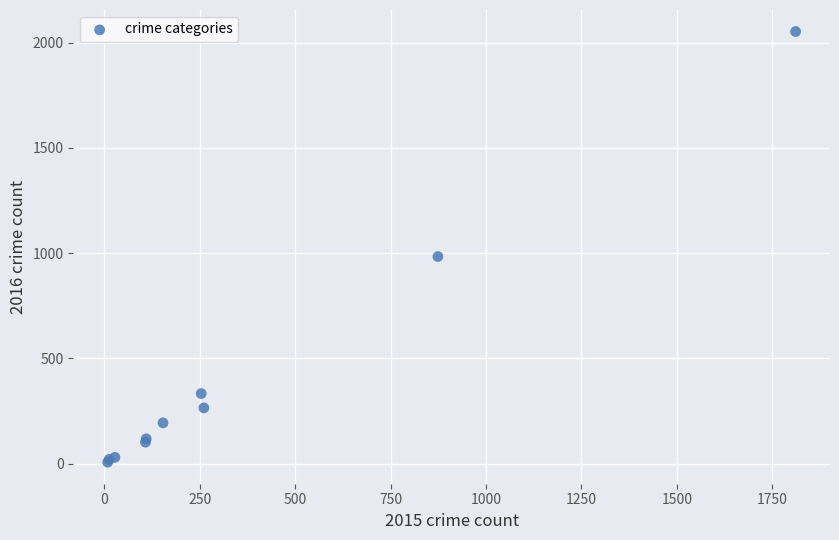

What Y value in the scatter plot is closest to 1030?

984